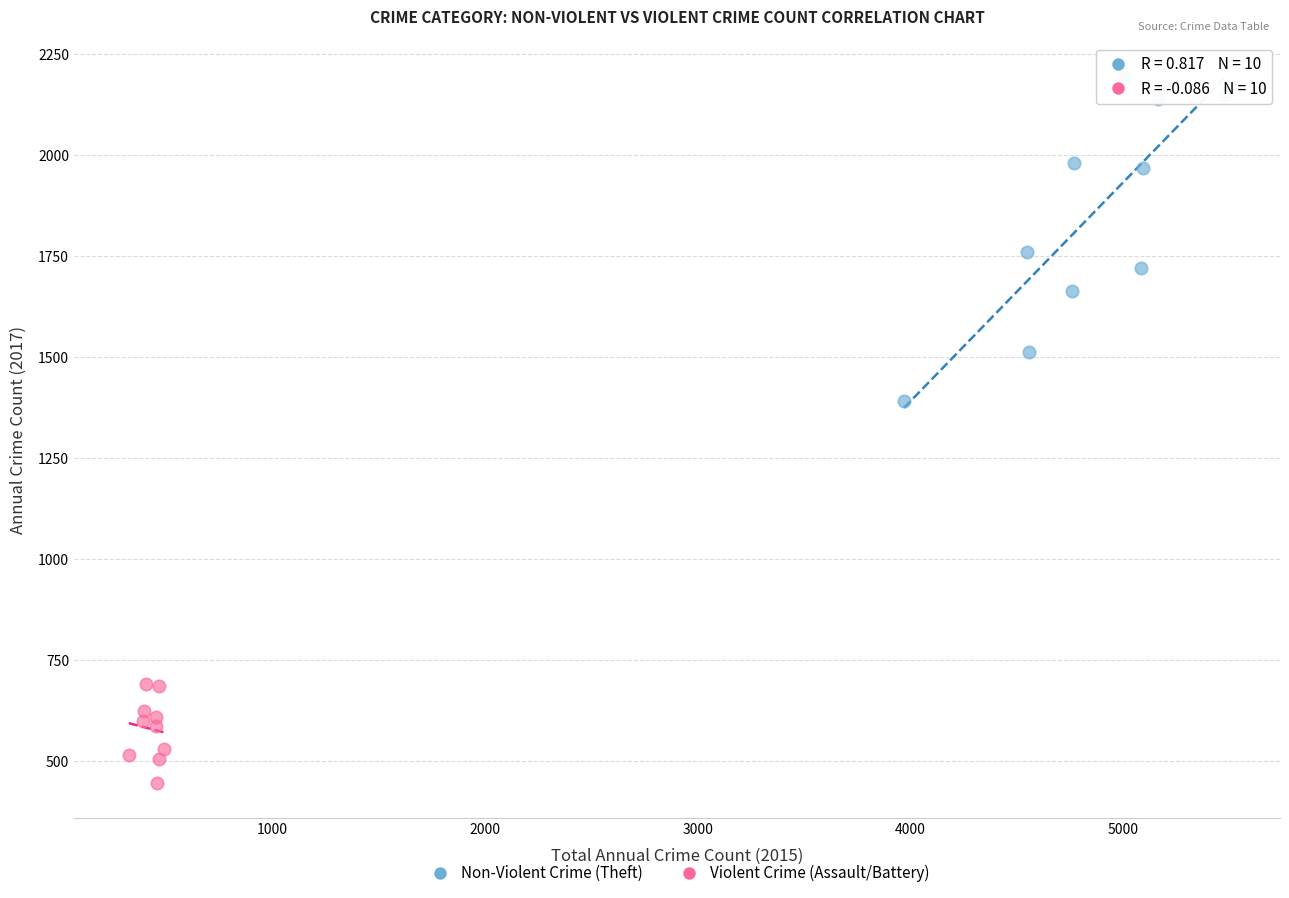

Which series has the largest Y range (max minus min)?

Non-Violent Crime (Theft)